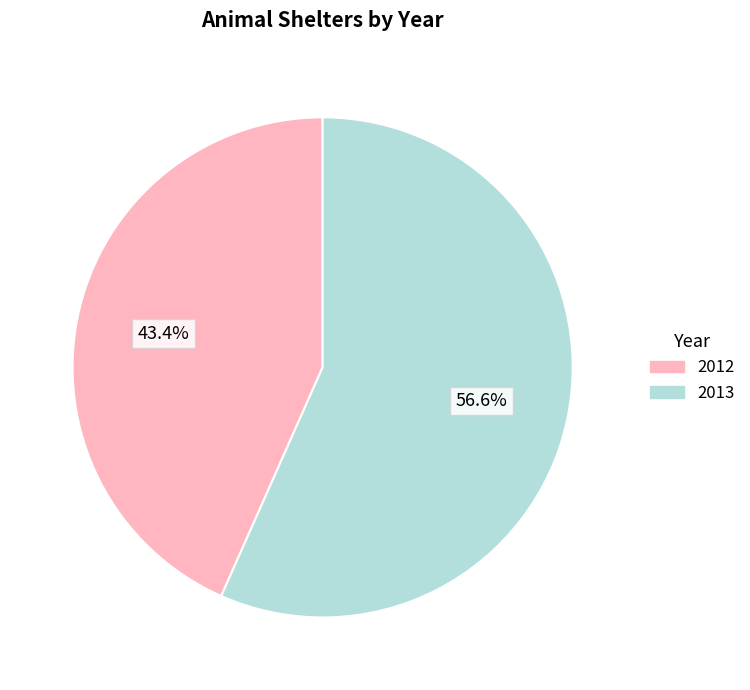

Which category accounts for the majority?

2013